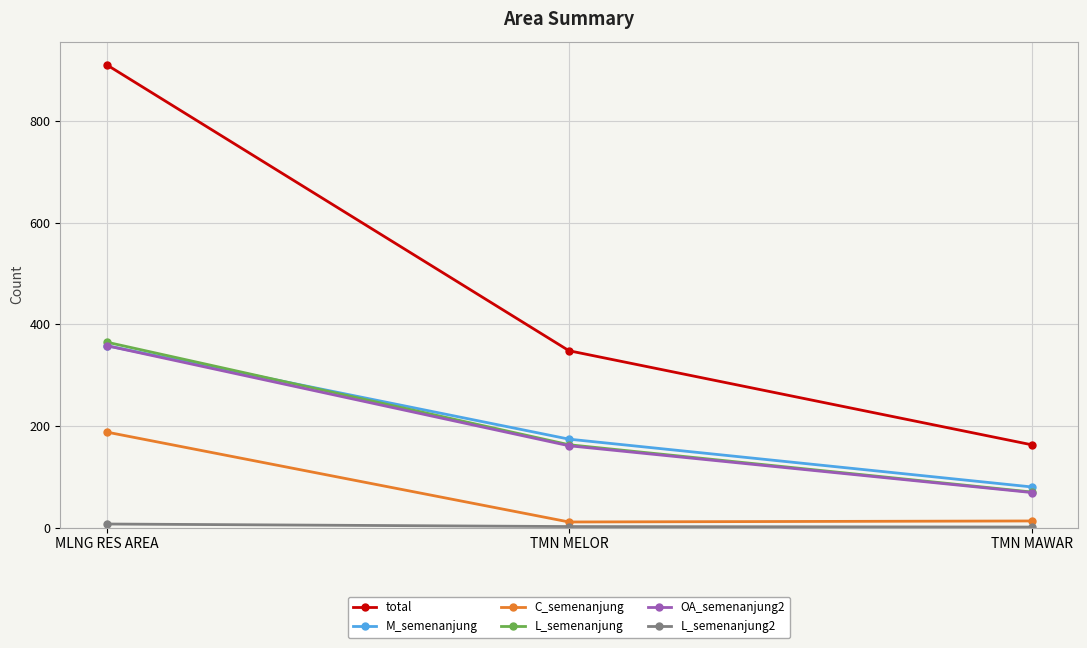

What is the sum of the L_semenanjung values at TMN MELOR and TMN MAWAR?

233